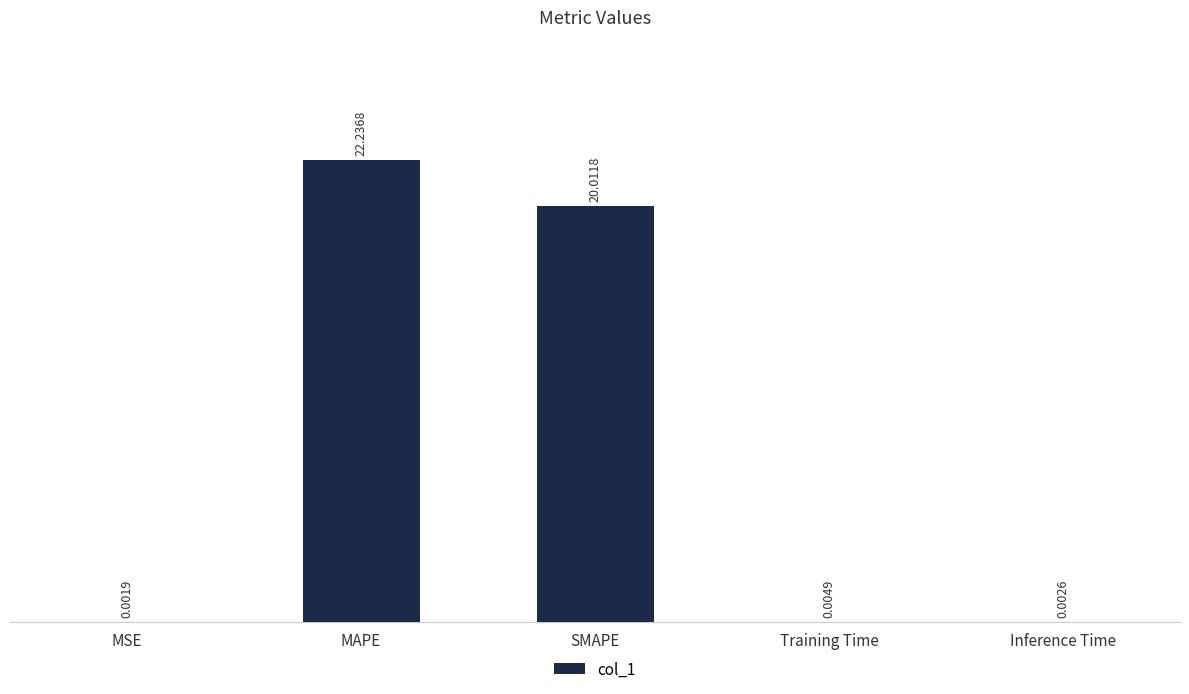

What is the sum of the values at SMAPE and MAPE?

42.2